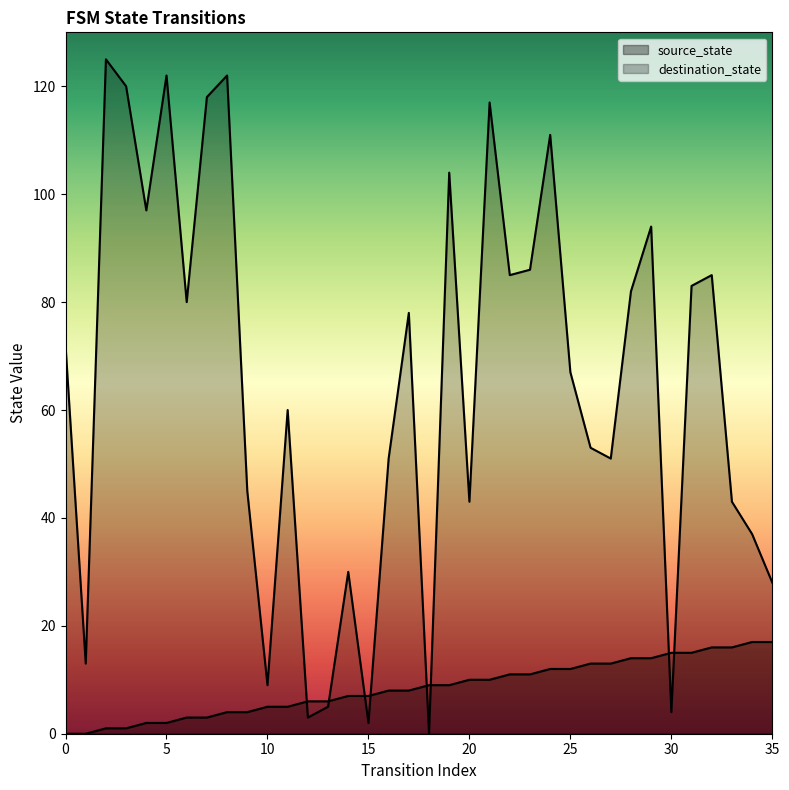

Rank the series by their average value, from lowest to highest.

source_state, destination_state